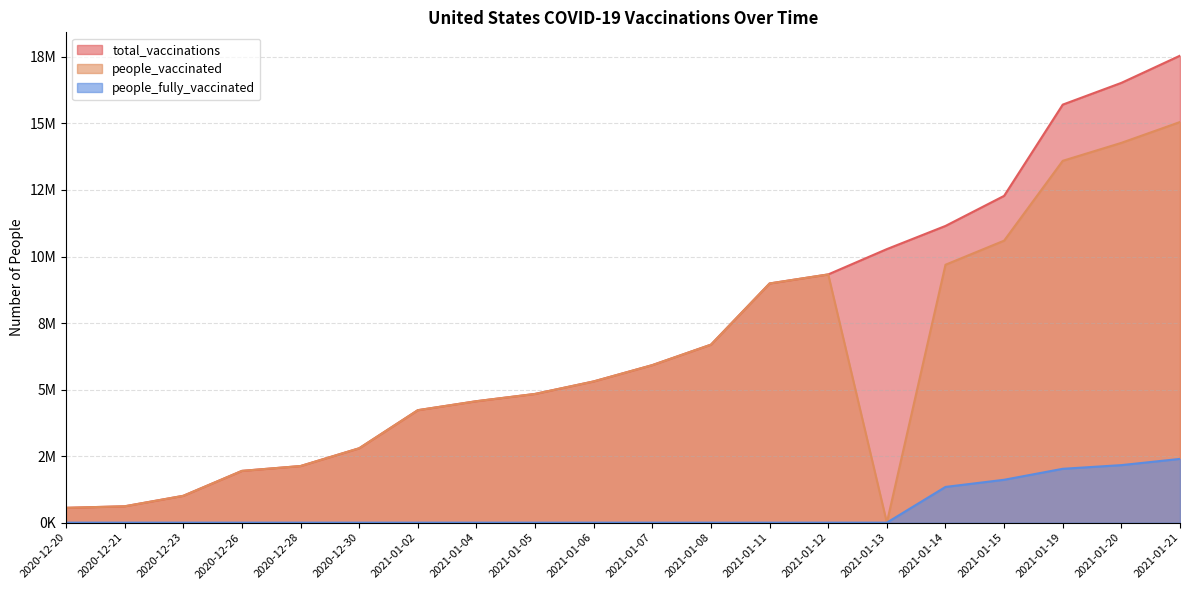

True or false: total_vaccinations and people_vaccinated cross at least once.

False